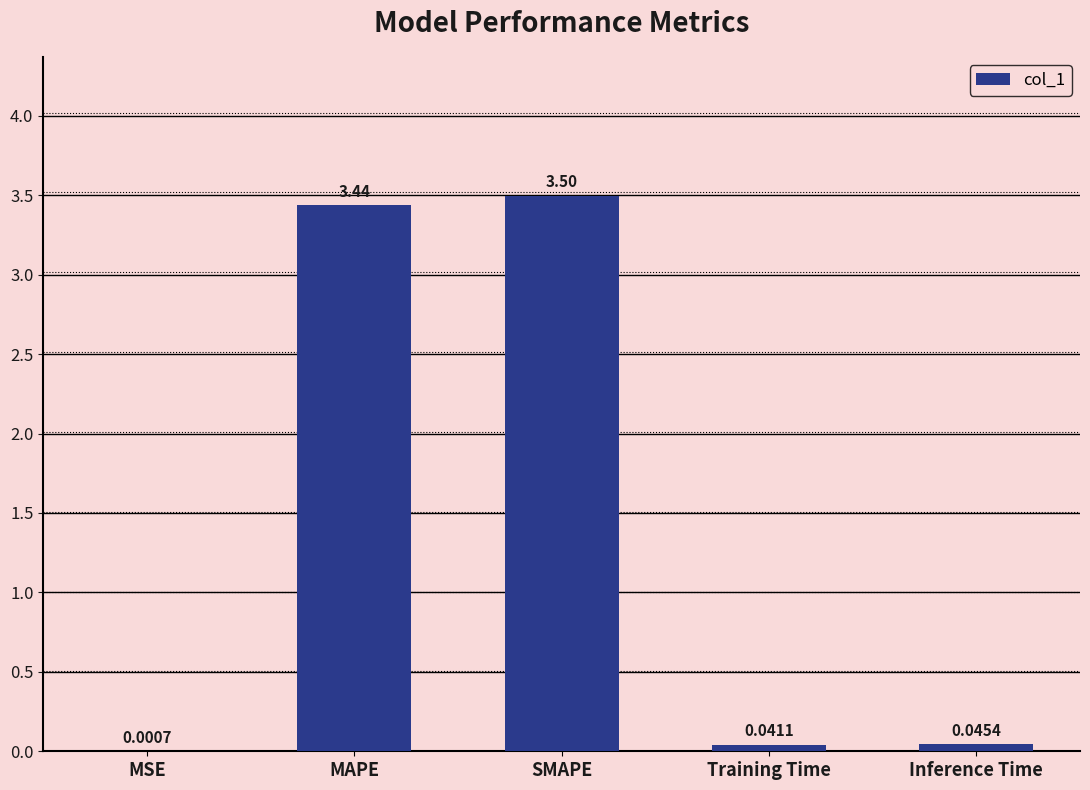

At which label is the value closest to 1?

Inference Time